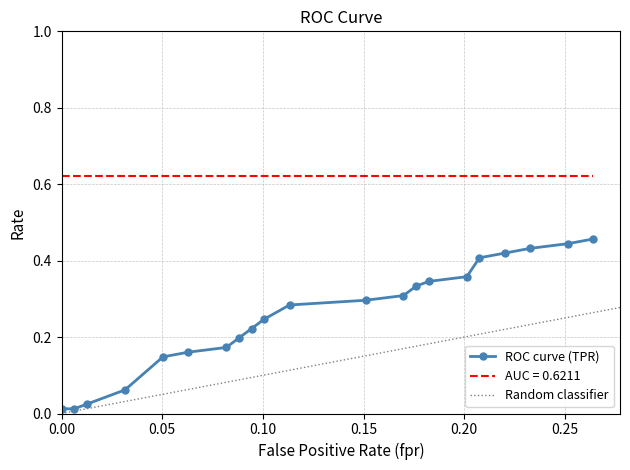

Reading right to left, list all the values displayed in this chart.

fpr: 20=0.3	19=0.3	18=0.2	17=0.2	16=0.2	15=0.2	14=0.2	13=0.2	12=0.2	11=0.2	10=0.1	9=0.1	8=0.1	7=0.1	6=0.1	5=0.1	4=0.1	3=0.0	roc_auc=0.0	tpr=0.0	fpr=0.0
tpr: 20=0.5	19=0.4	18=0.4	17=0.4	16=0.4	15=0.4	14=0.3	13=0.3	12=0.3	11=0.3	10=0.3	9=0.2	8=0.2	7=0.2	6=0.2	5=0.2	4=0.1	3=0.1	roc_auc=0.0	tpr=0.0	fpr=0.0
roc_auc: 20=0.6	19=0.6	18=0.6	17=0.6	16=0.6	15=0.6	14=0.6	13=0.6	12=0.6	11=0.6	10=0.6	9=0.6	8=0.6	7=0.6	6=0.6	5=0.6	4=0.6	3=0.6	roc_auc=0.6	tpr=0.6	fpr=0.6